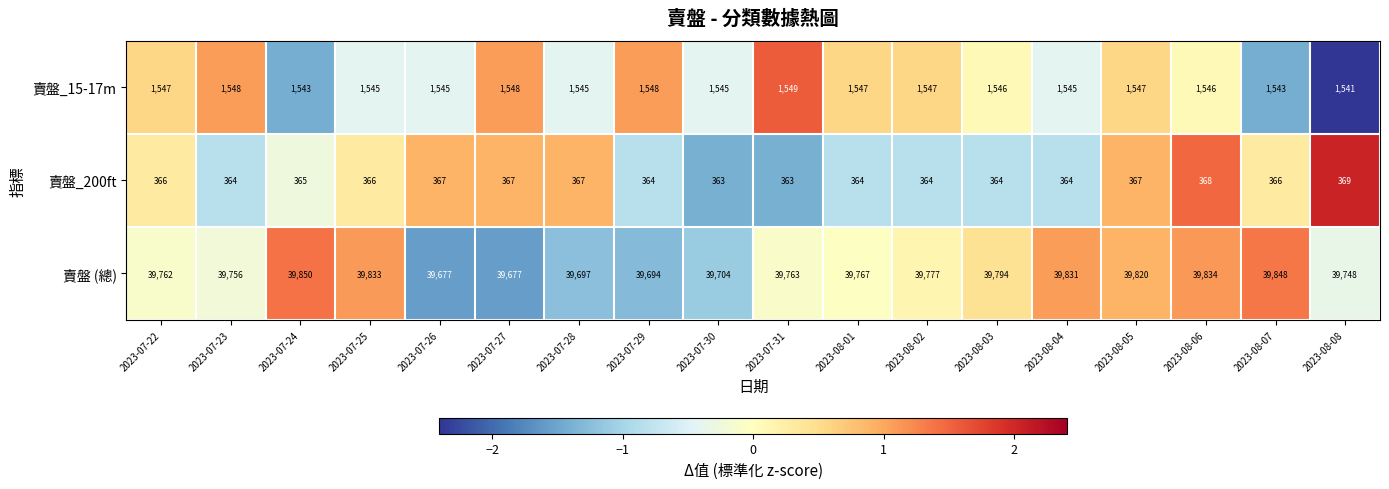

At how many categories does at least one series exceed 35058?

18